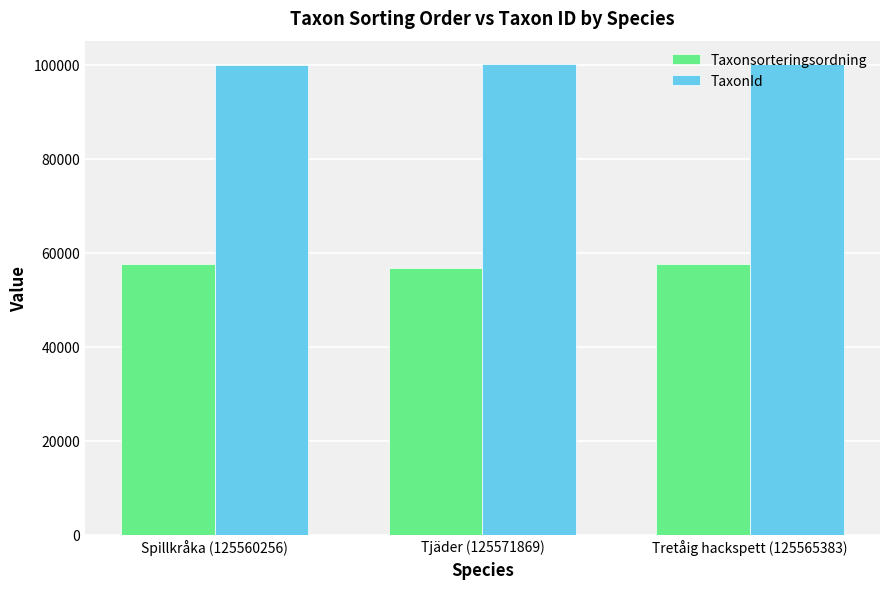

Is the value of Taxonsorteringsordning at Tretåig hackspett (125565383) greater than the value of TaxonId at Spillkråka (125560256)?

No